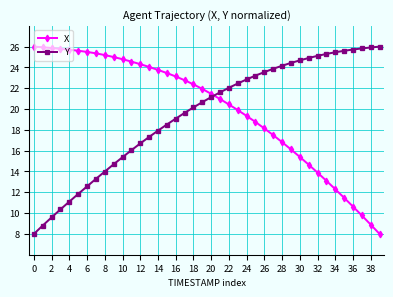

What is the value of the X point at the 23rd from the left?

20.4